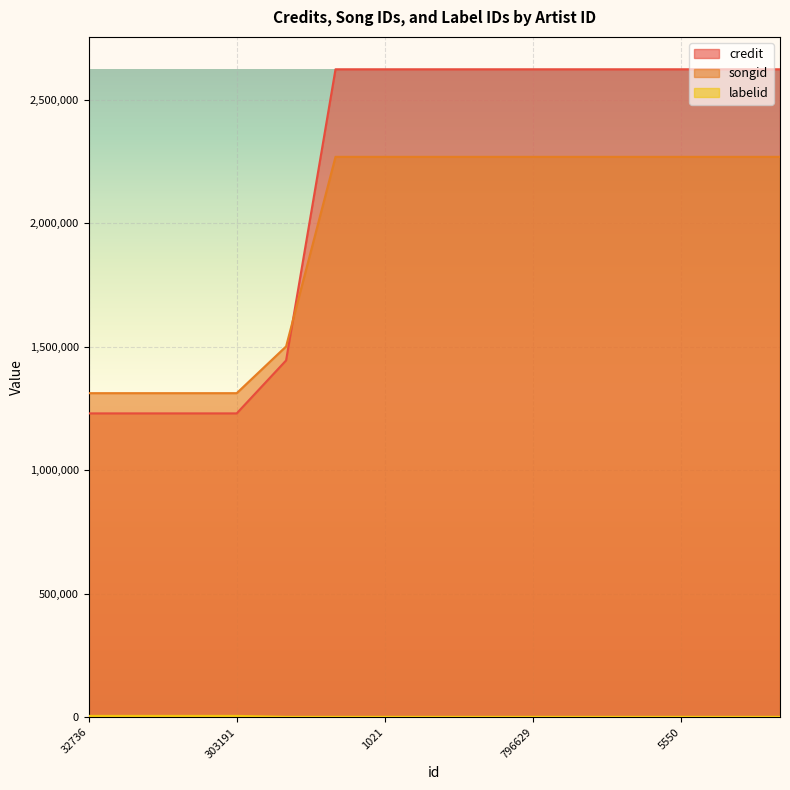

What are all the series names shown in the legend?

credit, songid, labelid